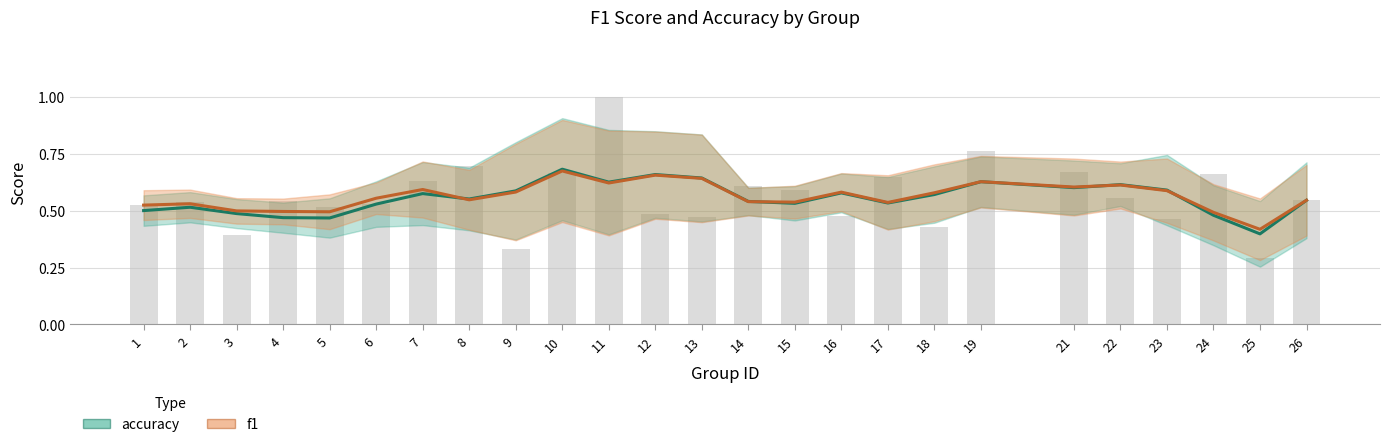

What is the maximum value shown in the chart?

1.0